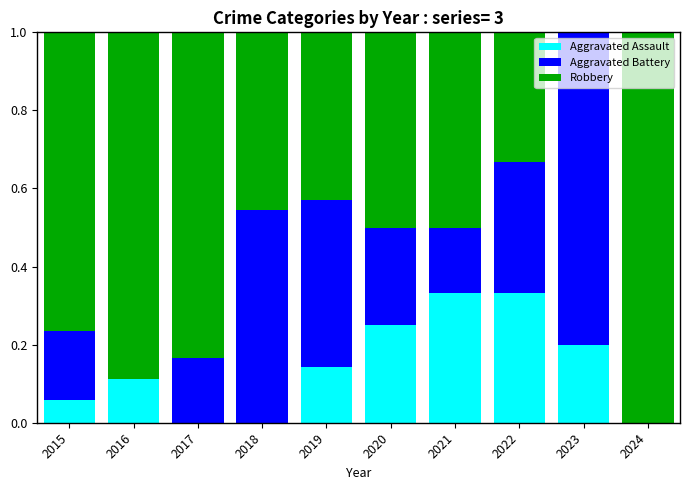

What is the sum of all Aggravated Assault values?

1.4